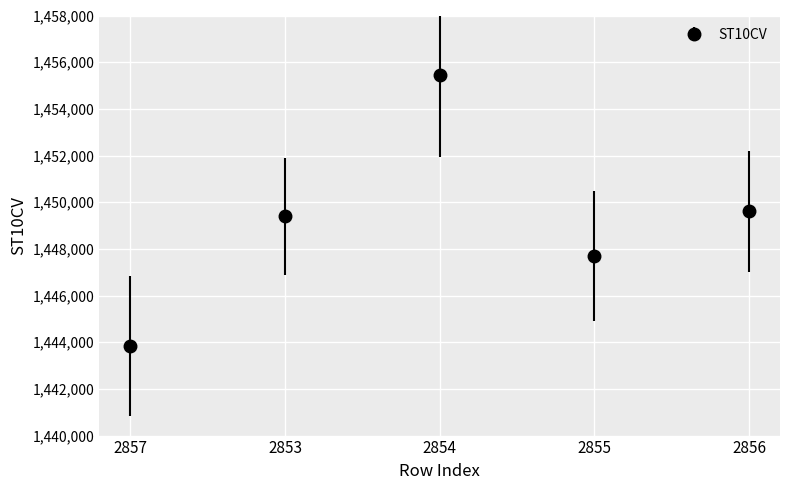

Which has a higher value, 2857 or 2855?

2855